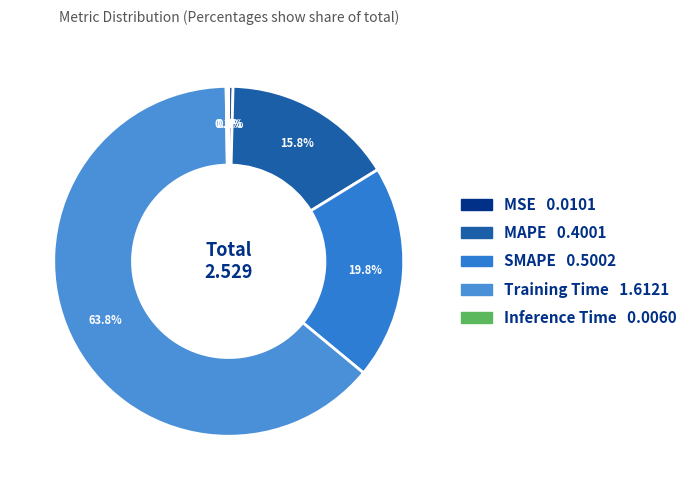

Is it true that Inference Time is 0% of the pie?

True